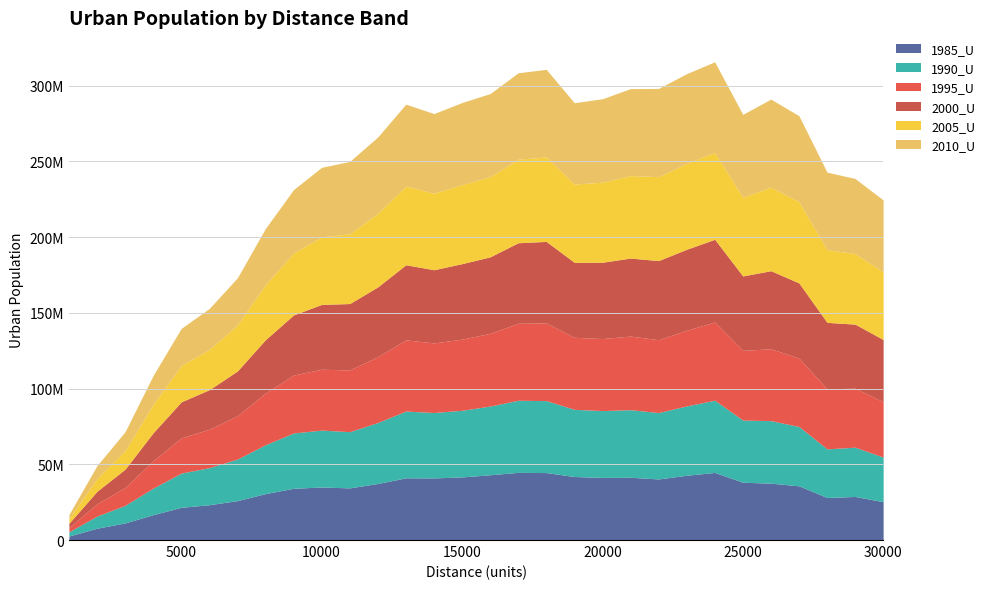

How many lines are shown in the chart?

6